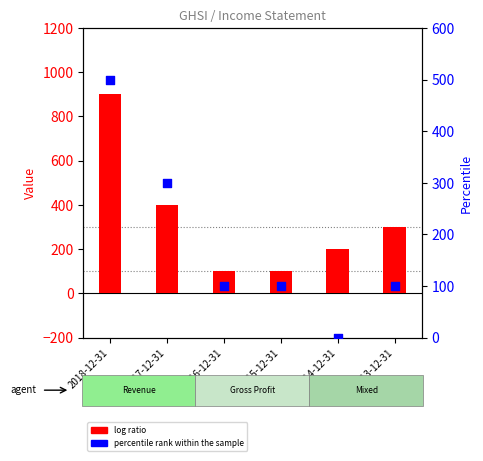

At which category is the sum across all series the highest?

2018-12-31